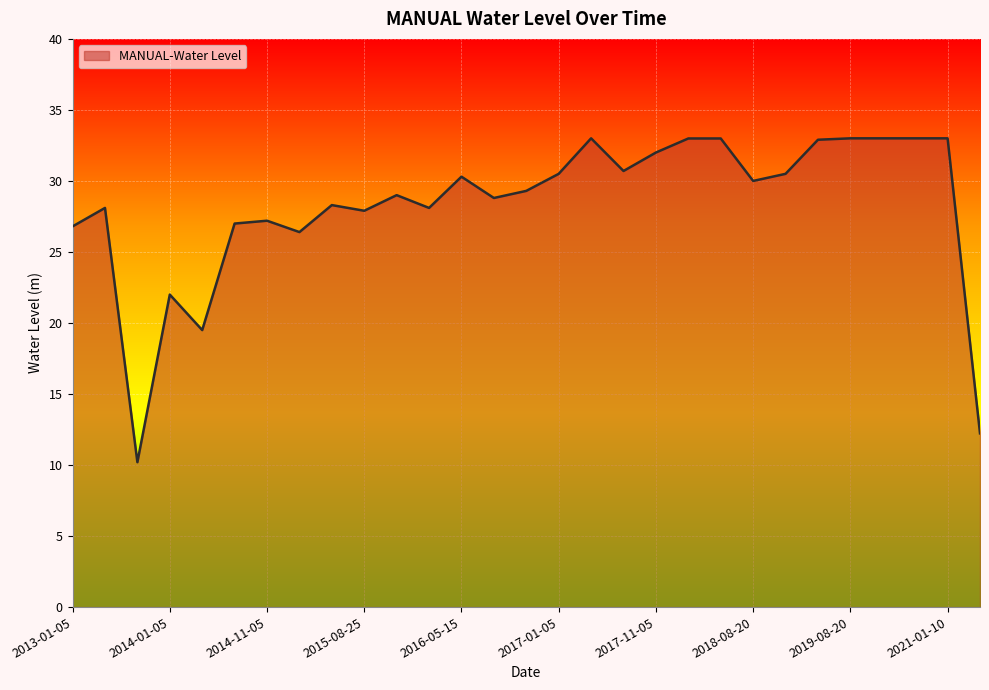

What is the difference between the maximum and minimum values?

22.8